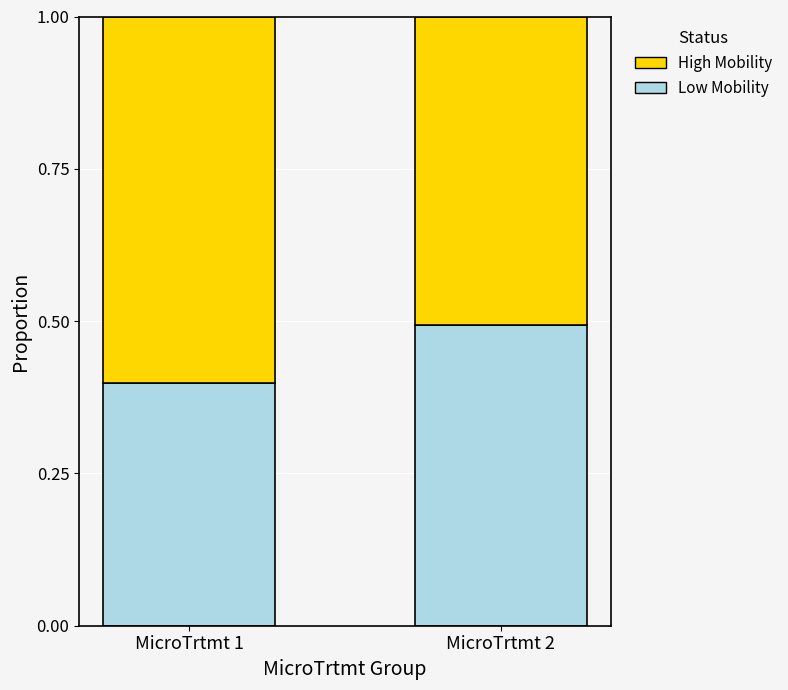

How many bars are there in total?

2